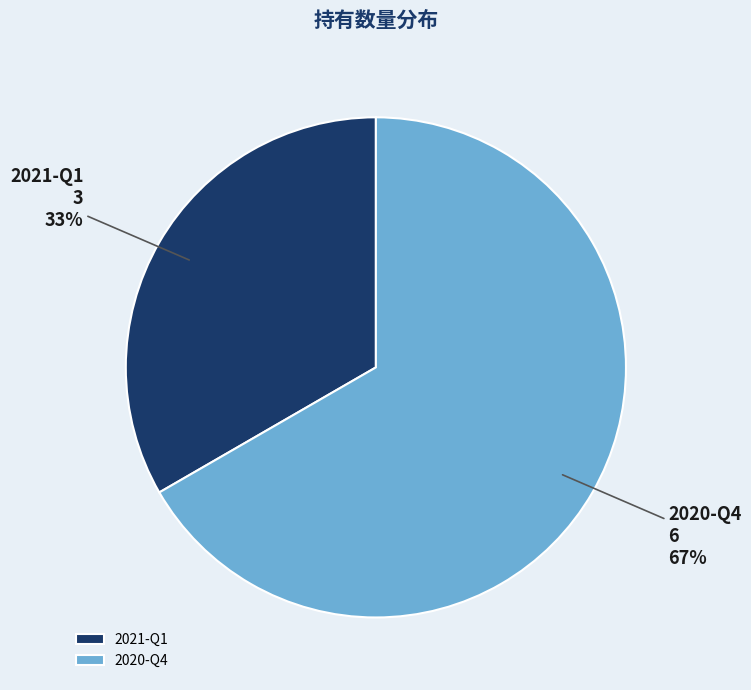

To the nearest percent, what is the average slice percentage?

50%